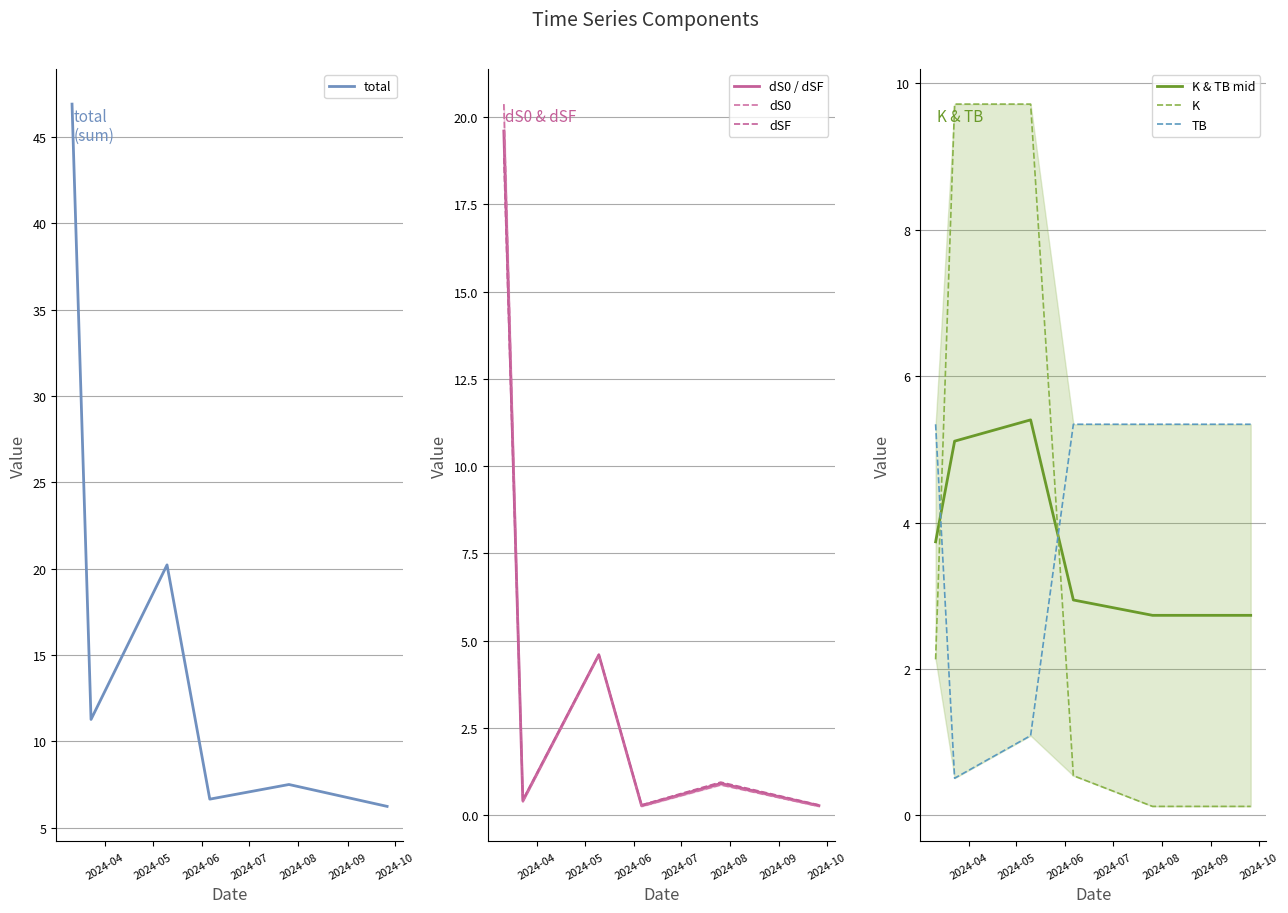

Which has a higher value, 2024-03-23 or 2024-06-06?

2024-03-23